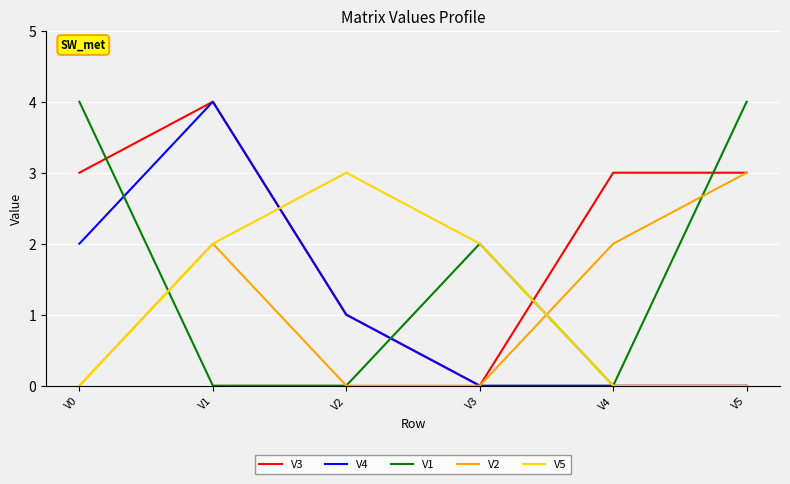

What are all the series names shown in the legend?

V3, V4, V1, V2, V5